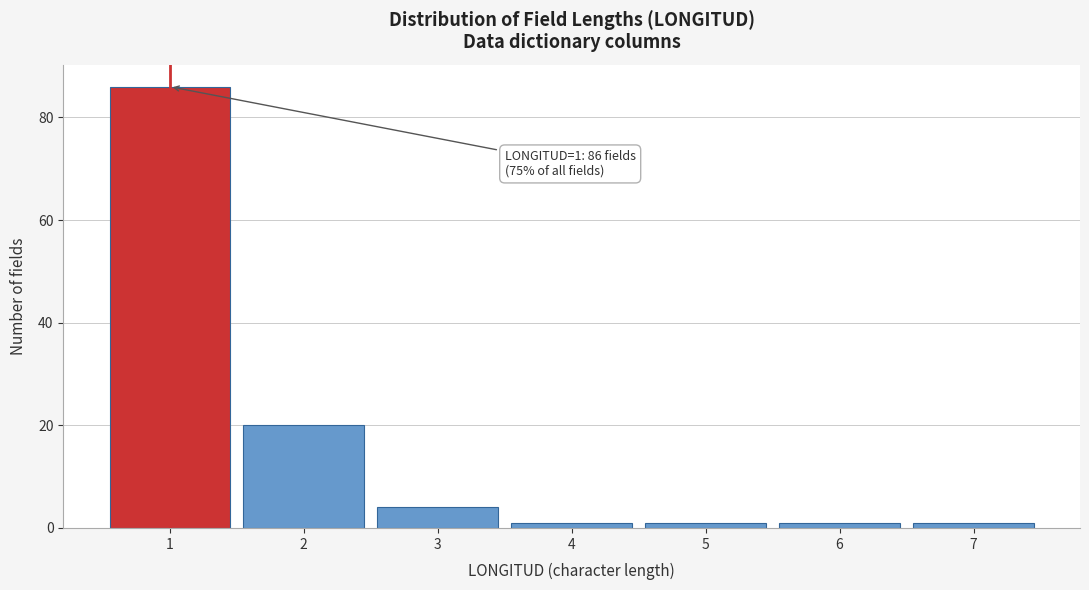

Reading left to right, extract all data points from this chart.

1=86	2=20	3=4	4=1	5=1	6=1	7=1